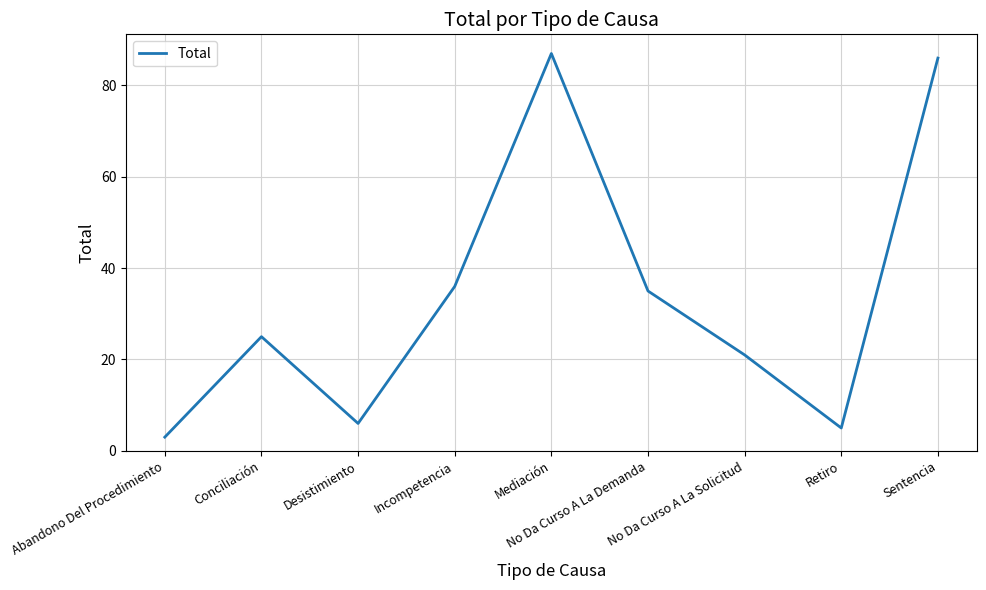

What is the smallest value displayed?

3